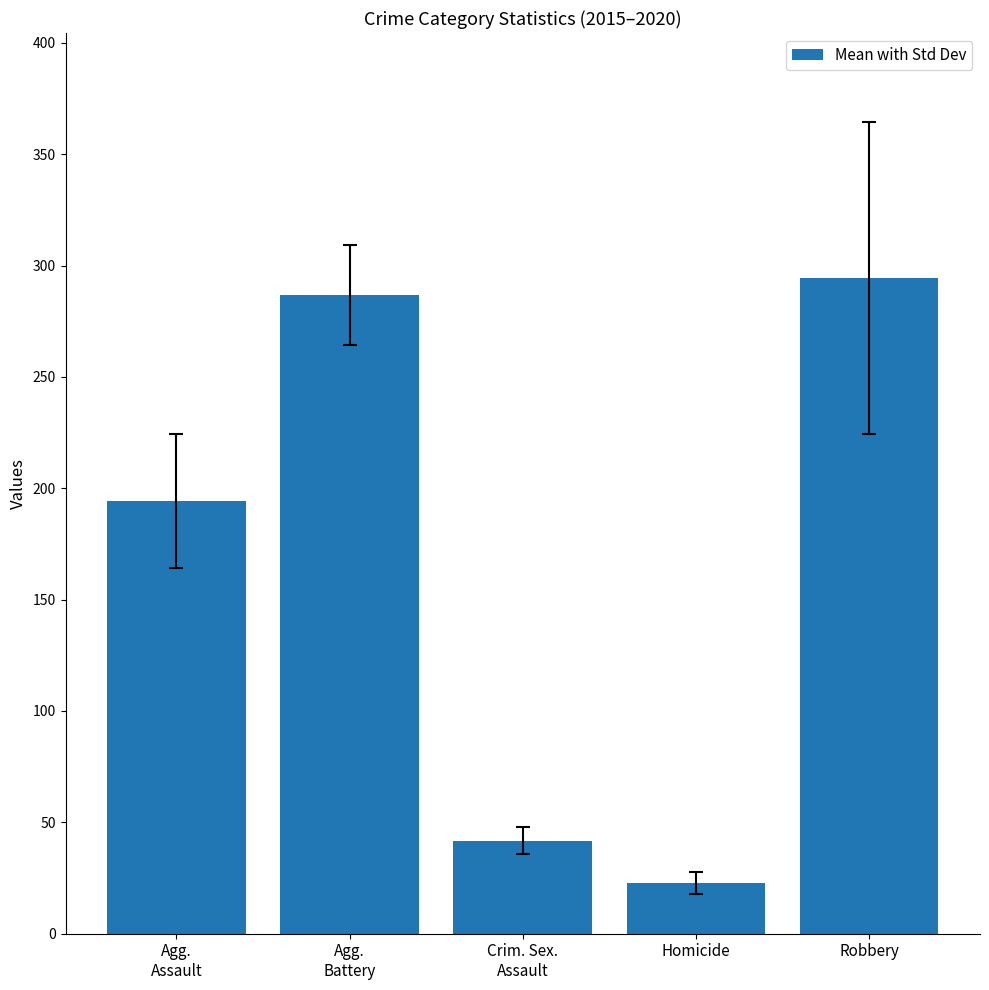

Rank the categories by value from lowest to highest.

Homicide, Crim. Sex.
Assault, Agg.
Assault, Agg.
Battery, Robbery